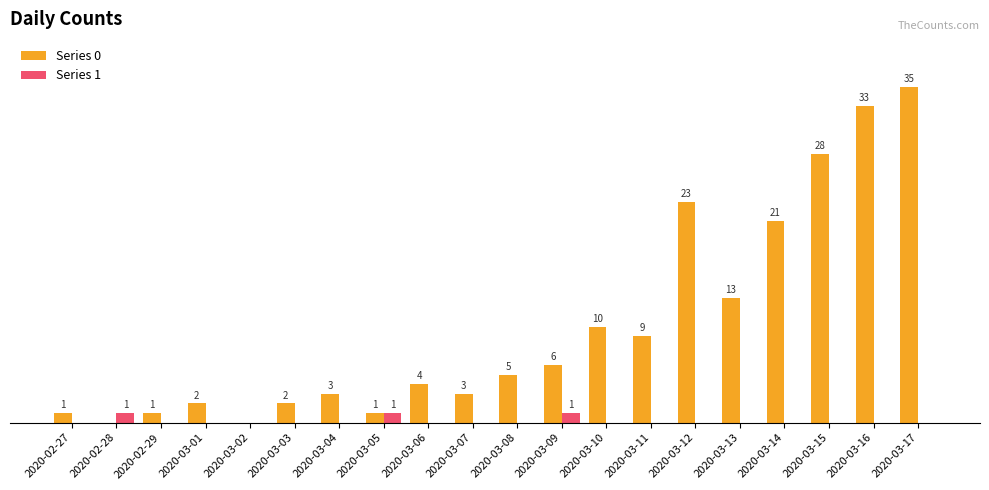

At which category is the sum across all series the highest?

2020-03-17